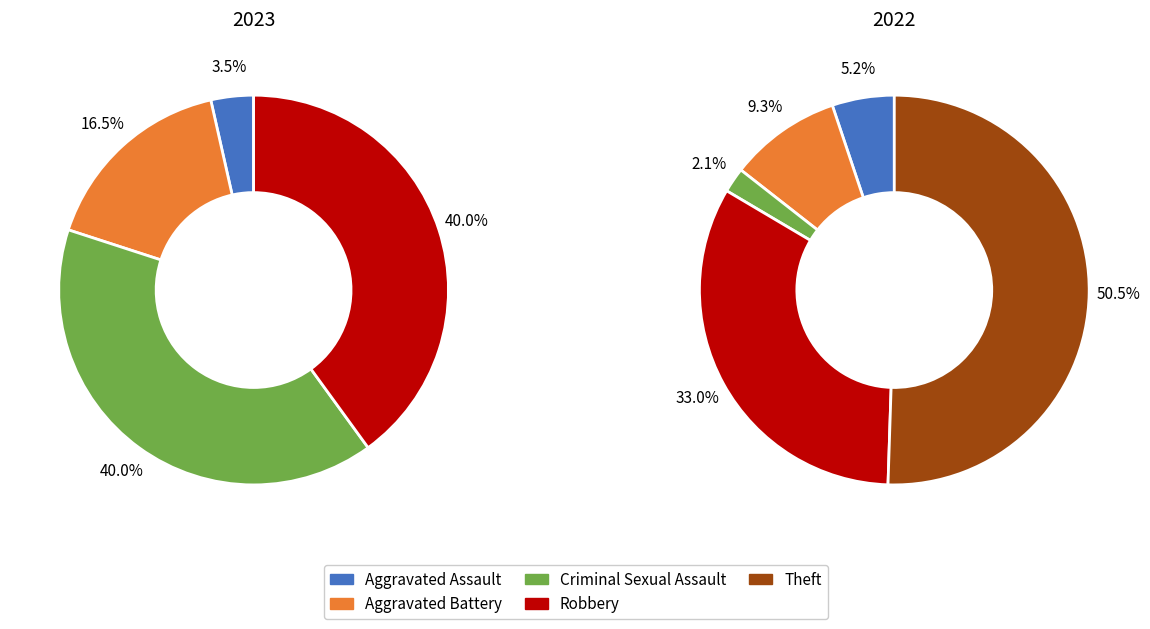

To the nearest percent, what portion does Aggravated Assault represent?

4%